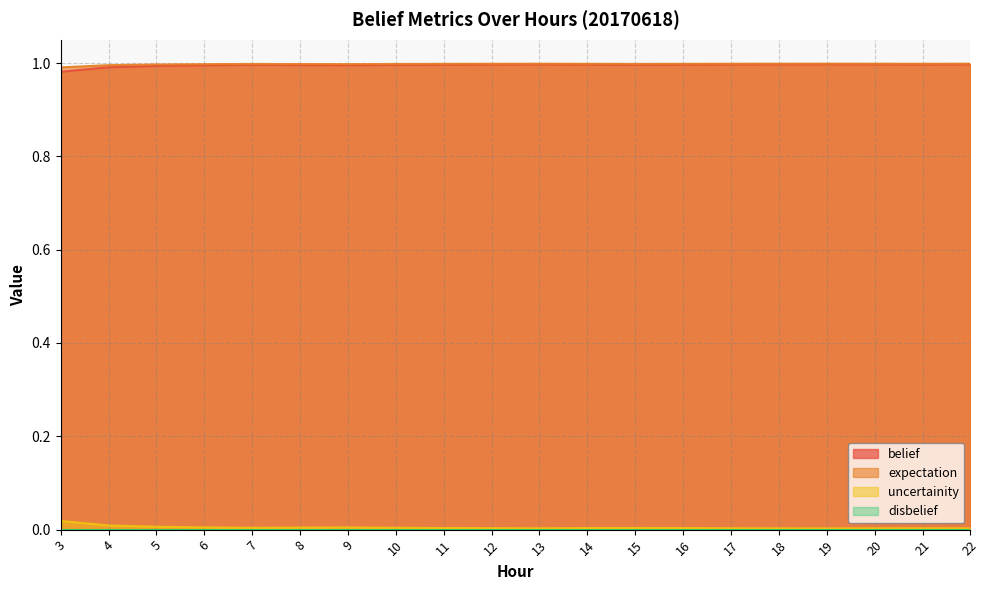

Reading right to left, list all the values displayed in this chart.

belief: 1.0	1.0	1.0	1.0	1.0	1.0	1.0	1.0	1.0	1.0	1.0	1.0	1.0	1.0	1.0	1.0	1.0	1.0	1.0	1.0
expectation: 1.0	1.0	1.0	1.0	1.0	1.0	1.0	1.0	1.0	1.0	1.0	1.0	1.0	1.0	1.0	1.0	1.0	1.0	1.0	1.0
uncertainity: 0.0	0.0	0.0	0.0	0.0	0.0	0.0	0.0	0.0	0.0	0.0	0.0	0.0	0.0	0.0	0.0	0.0	0.0	0.0	0.0